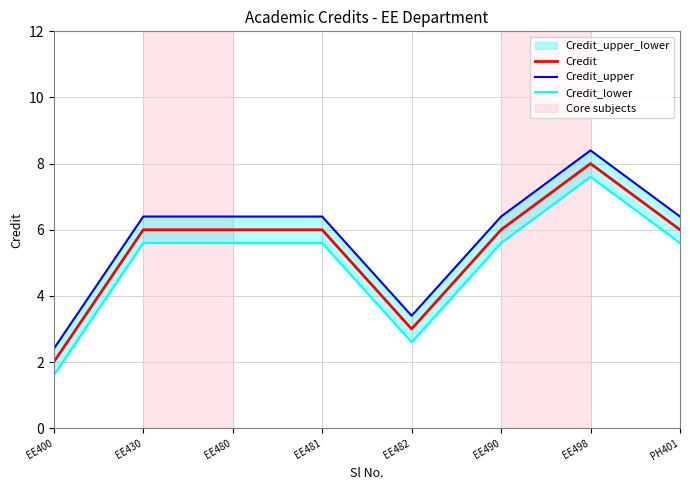

How many interior local valleys does the Credit series have?

1